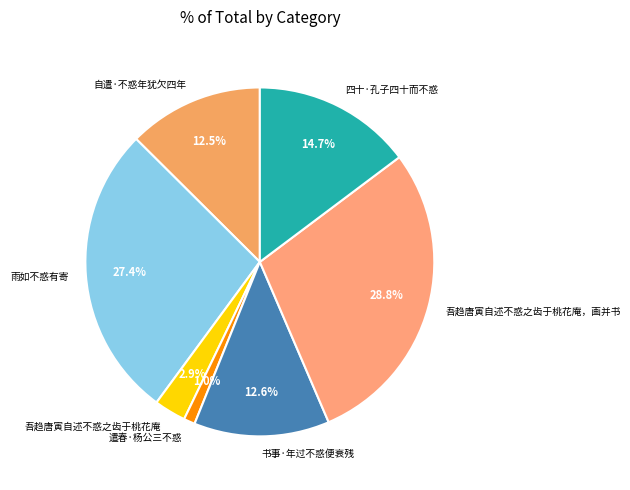

To the nearest percent, what is the difference between the largest and smallest slice percentages?

28%